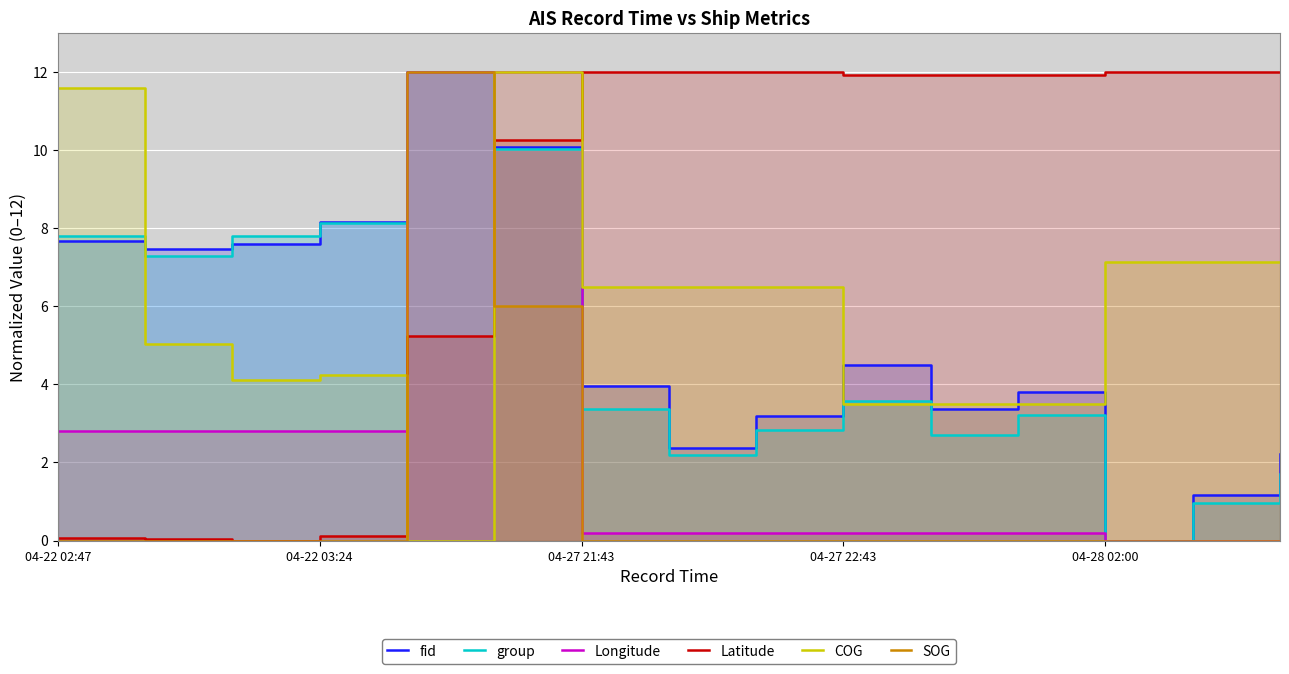

How many positive values does the Longitude series have?

12